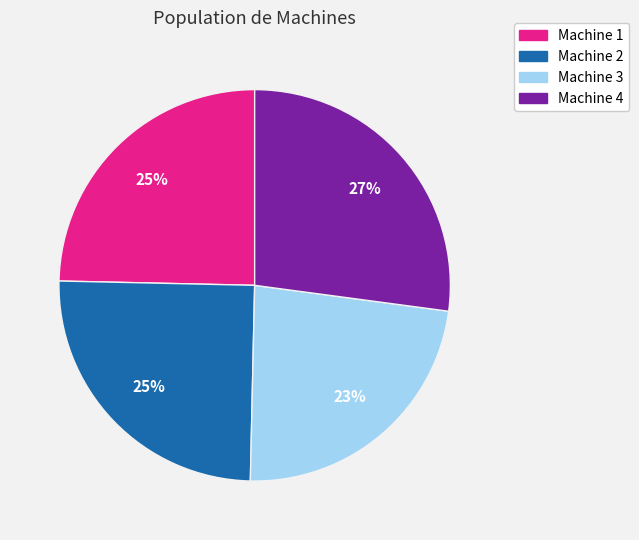

Is the sum of Machine 3 and Machine 2 greater than half?

No